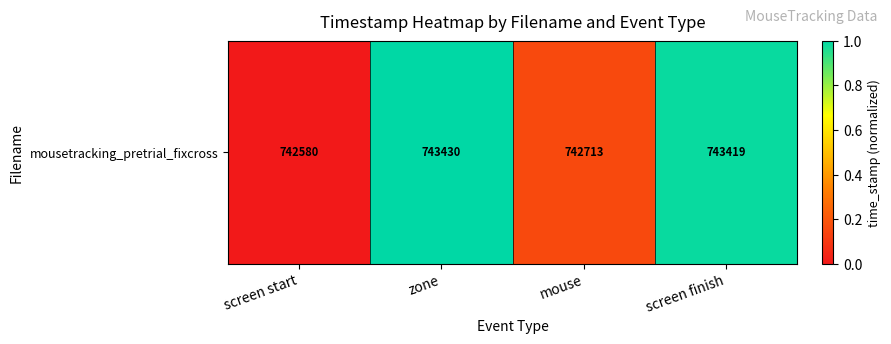

Reading left to right, what are all the values shown in this chart?

0.0	1.0	0.2	1.0